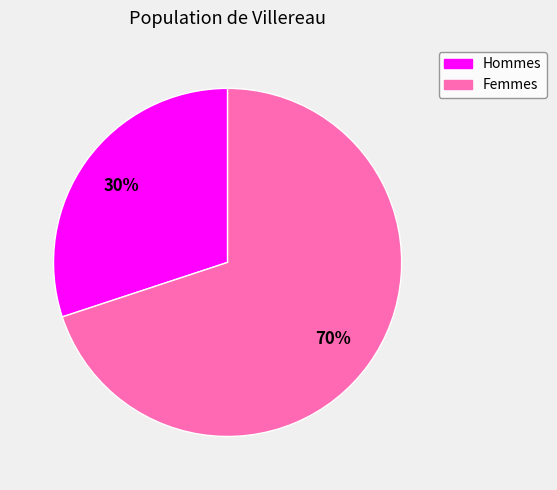

To the nearest percent, what is the average slice percentage?

50%